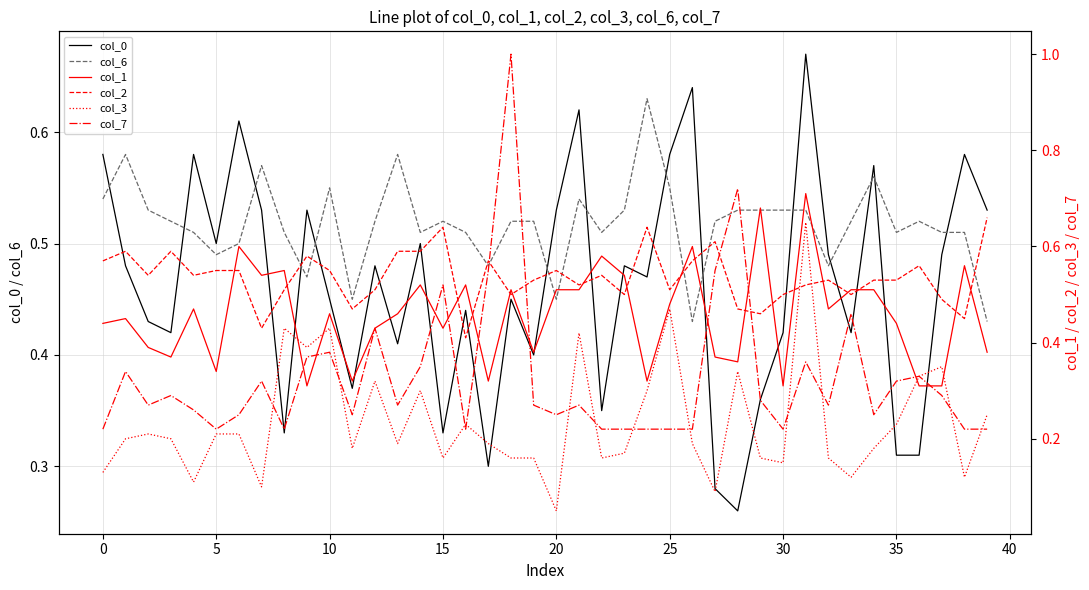

Which series ends up on top after the final intersection of col_6 and col_0?

col_0